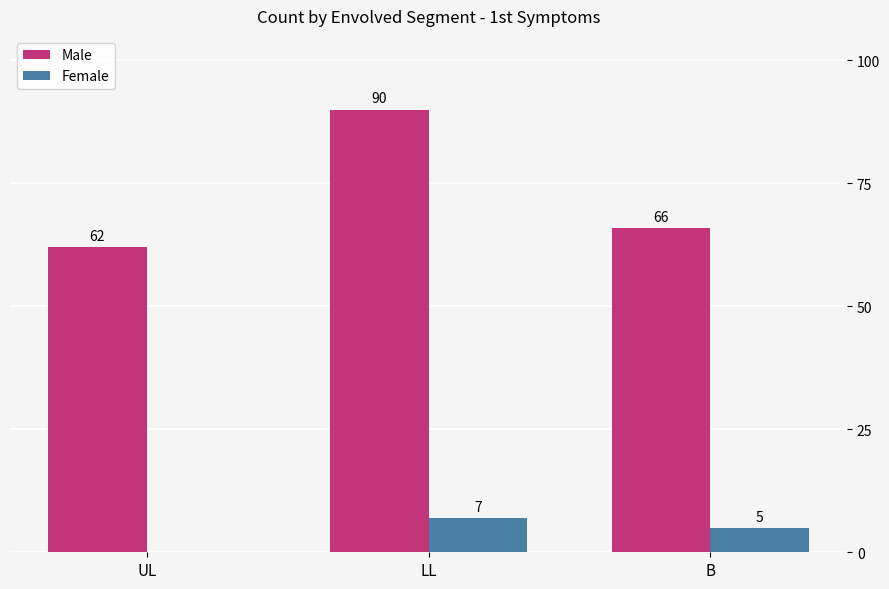

Is the value of Male at UL greater than the value of Female at LL?

Yes